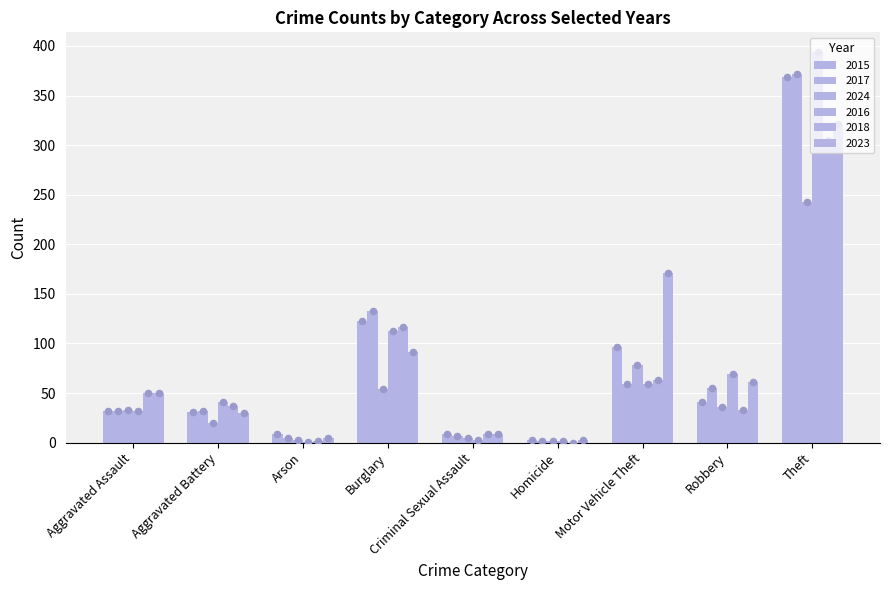

At which category is the sum across all series the highest?

Theft